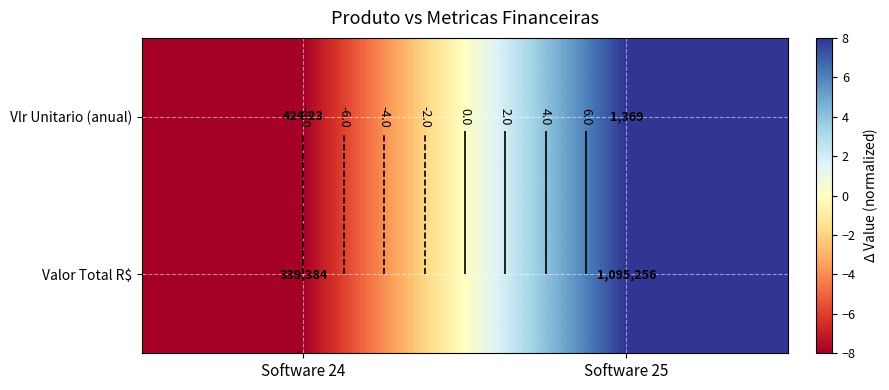

Which category has the highest value in the Valor Total R$ series?

Software 25